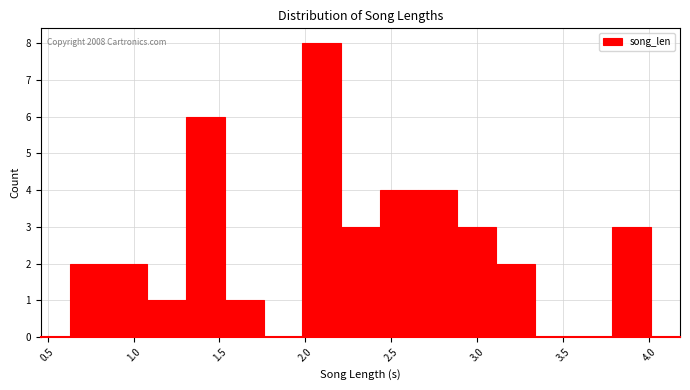

Which range on the x-axis has the tallest bar?

2.00 to 2.20